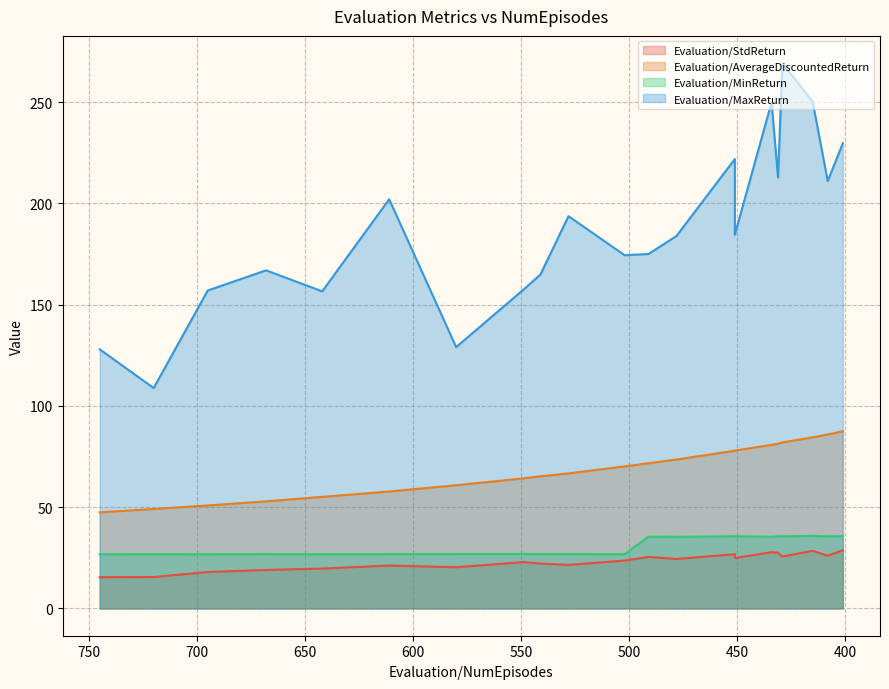

Where does the Evaluation/AverageDiscountedReturn series first go above 70?

502